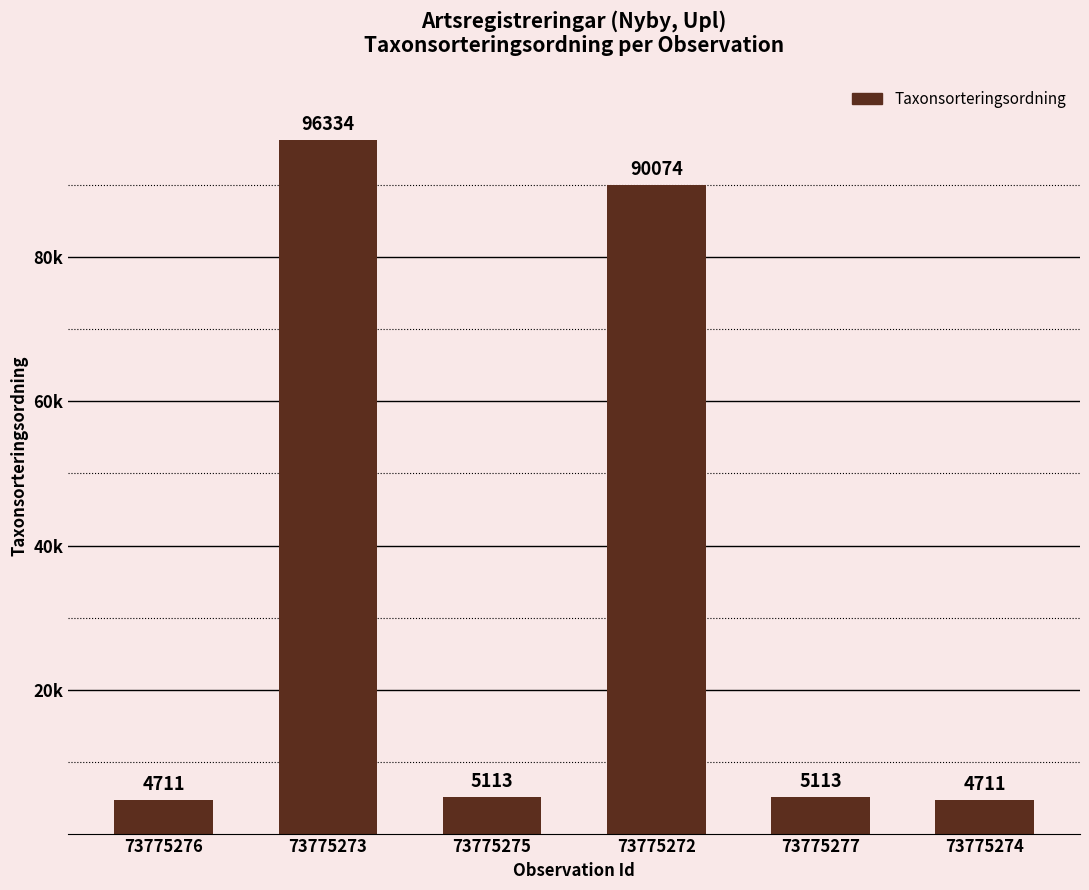

At which category does the chart reach its minimum across all series?

73775276